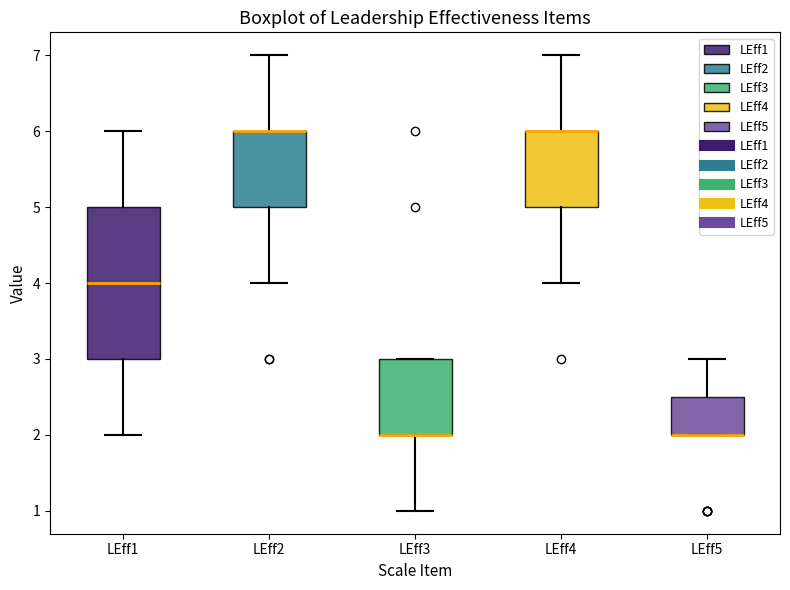

Where does the lower whisker of the box for LEff1 end on the y-axis? The values are not printed on the chart, so give them approximately, as read against the axis.

2.0